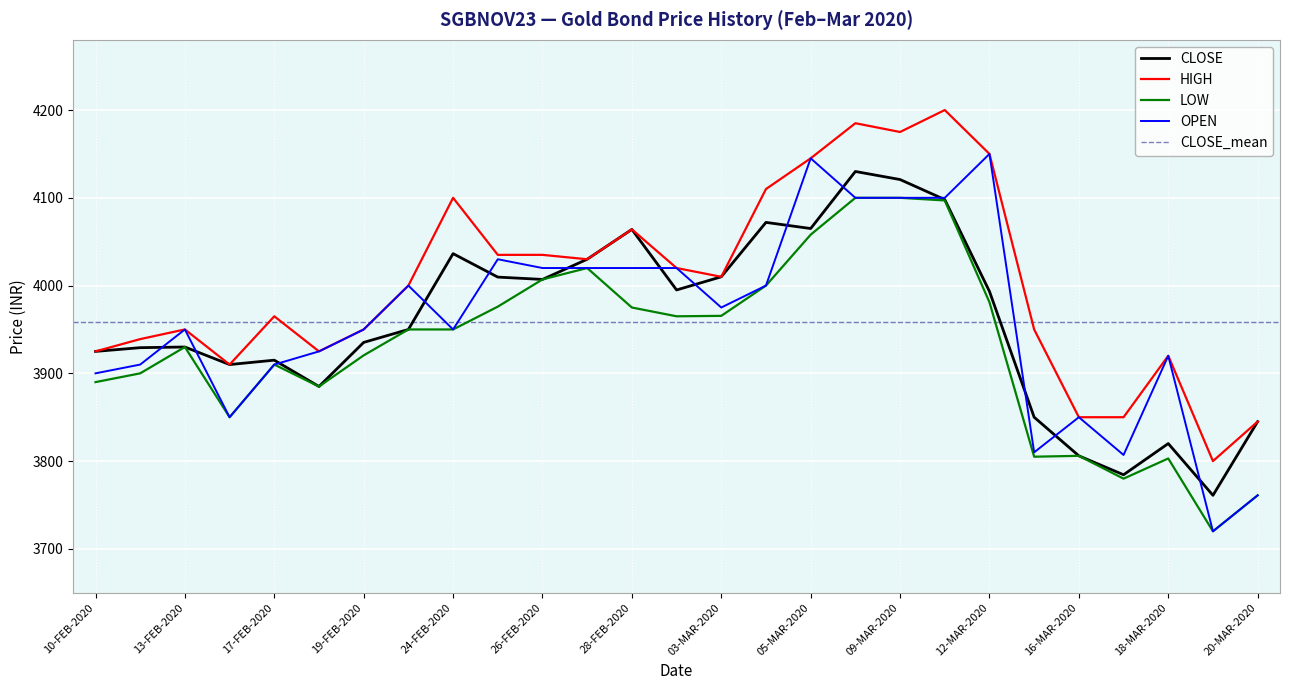

Reading left to right, extract all data points from this chart.

CLOSE: 3925.0	3929.2	3930.0	3910.0	3915.0	3885.0	3935.2	3950.0	4036.4	4009.7	4007.0	4030.0	4064.0	3995.0	4010.0	4072.0	4065.0	4130.0	4120.8	4098.0	3993.3	3850.0	3806.0	3784.4	3820.0	3761.0	3845.0
HIGH: 3925.0	3939.0	3950.0	3910.0	3965.0	3925.0	3950.0	4000.0	4100.0	4035.0	4035.0	4030.0	4064.0	4020.0	4010.0	4110.0	4145.0	4185.0	4175.0	4200.0	4150.0	3950.0	3850.0	3850.0	3920.0	3800.0	3845.0
LOW: 3890.0	3900.0	3930.0	3850.0	3910.0	3885.0	3920.5	3950.0	3950.0	3976.0	4007.0	4020.0	3975.0	3965.0	3965.5	4000.0	4058.0	4100.0	4100.0	4097.0	3981.0	3805.0	3806.0	3780.0	3803.0	3720.0	3761.0
OPEN: 3900.0	3910.0	3950.0	3850.0	3910.0	3925.0	3950.0	4000.0	3950.0	4030.0	4020.0	4020.0	4020.0	4020.0	3975.0	4000.0	4145.0	4100.0	4100.0	4100.0	4150.0	3810.0	3850.0	3807.0	3920.0	3720.0	3761.0